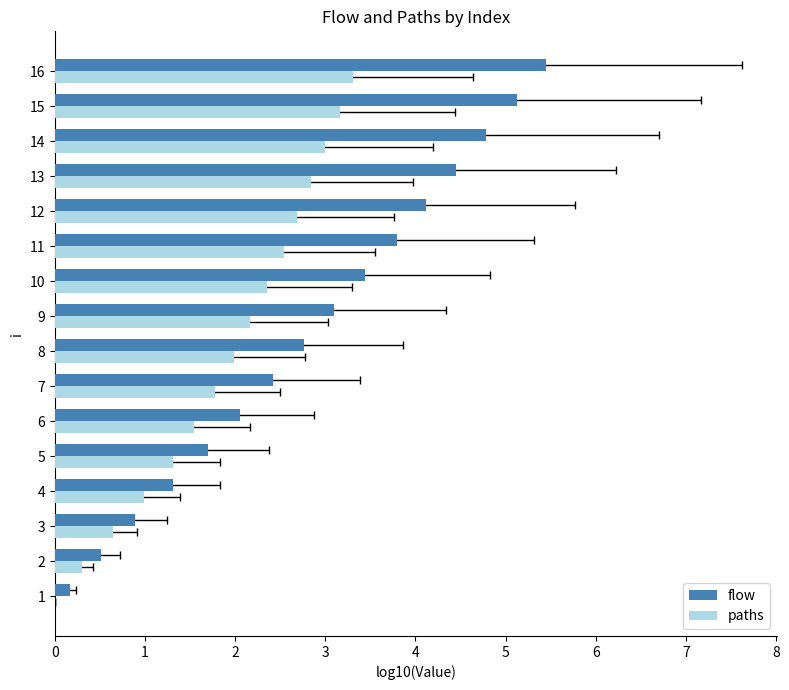

How many values in the paths series exceed 2?

8